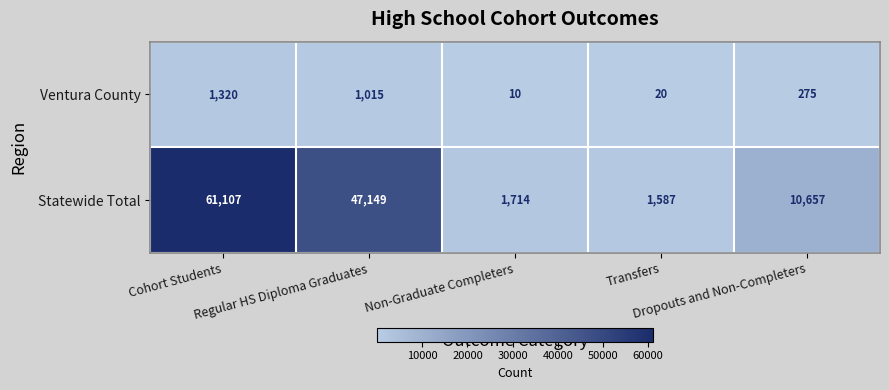

What is the sum of all Ventura County values?

2640